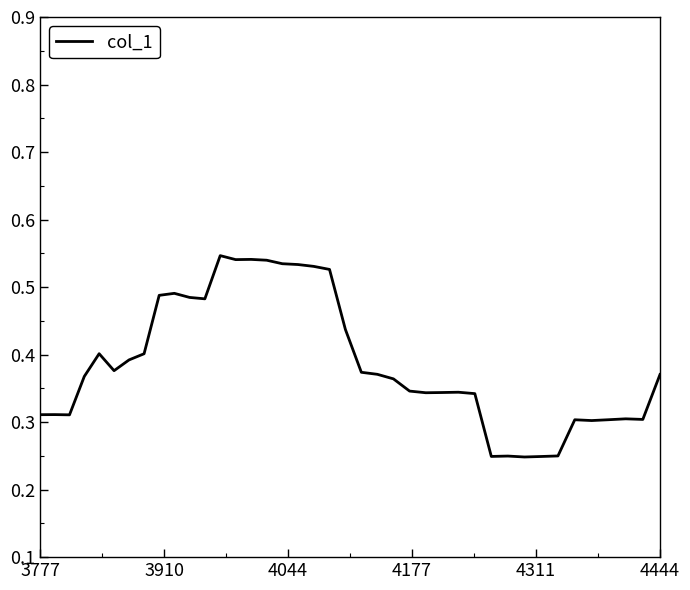

True or false: the data has more than 0 interior local peaks.

True